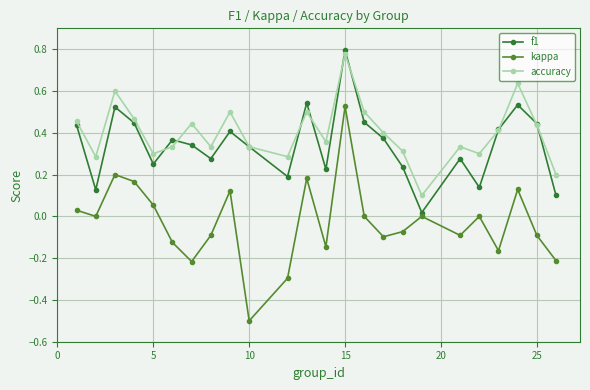

In kappa, how many points are higher than both neighbors (excluding endpoints)?

7